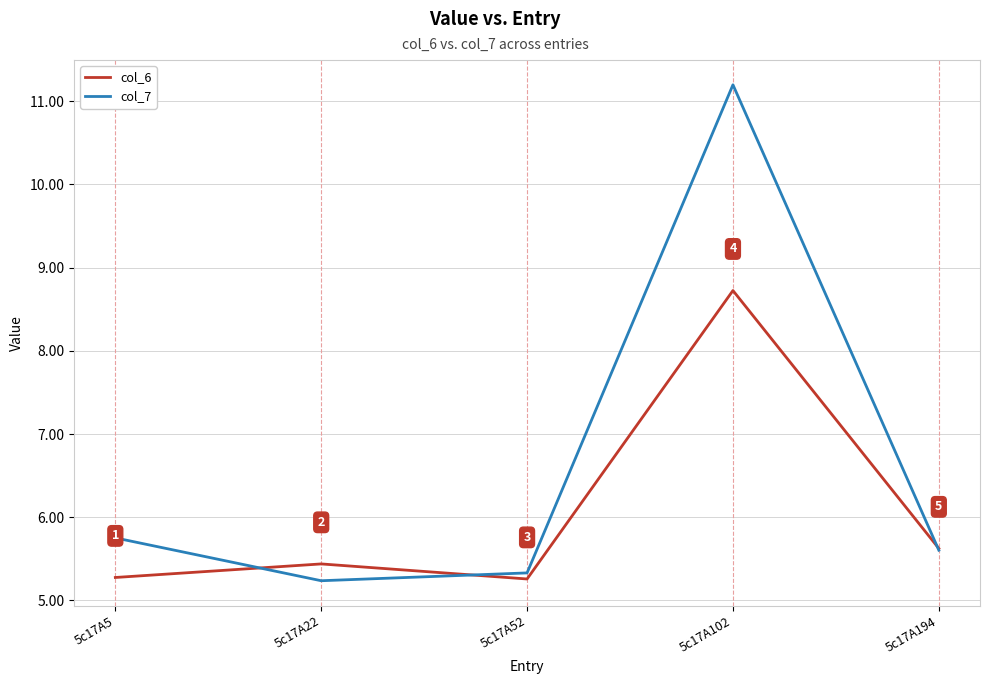

Rank the series by their average value, from highest to lowest.

col_7, col_6